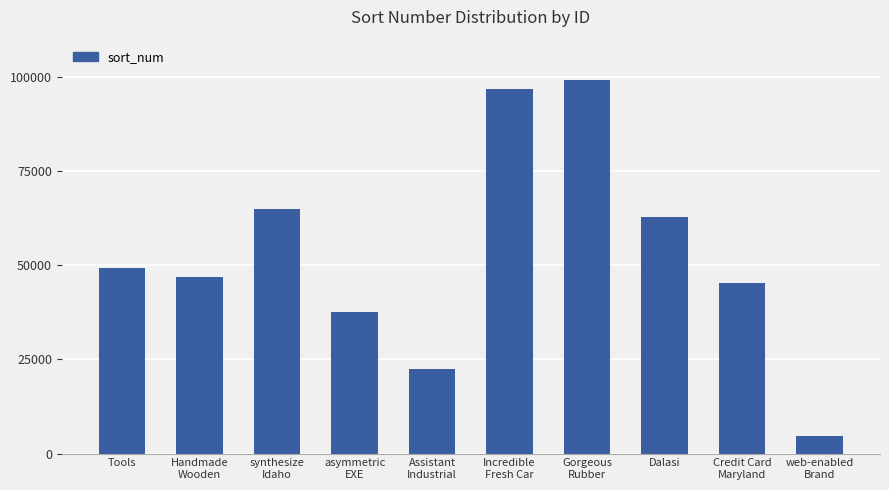

What is the sum of the values at Gorgeous
Rubber and Incredible
Fresh Car?

196283